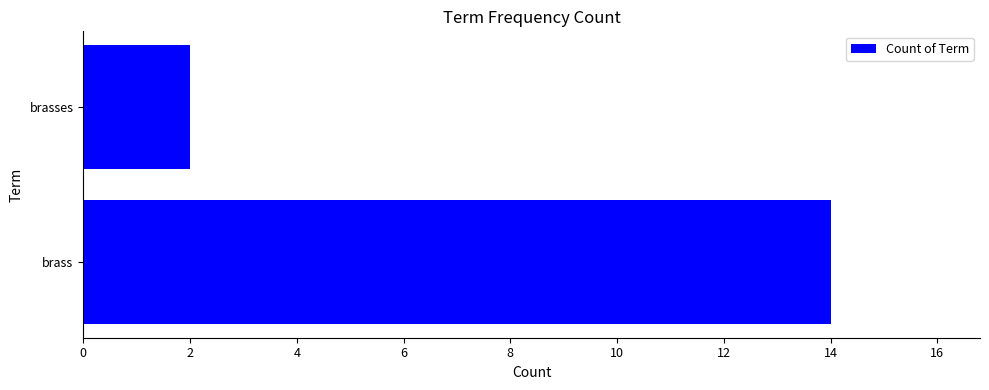

The chart shows a value of 4 at brasses. True or false?

False